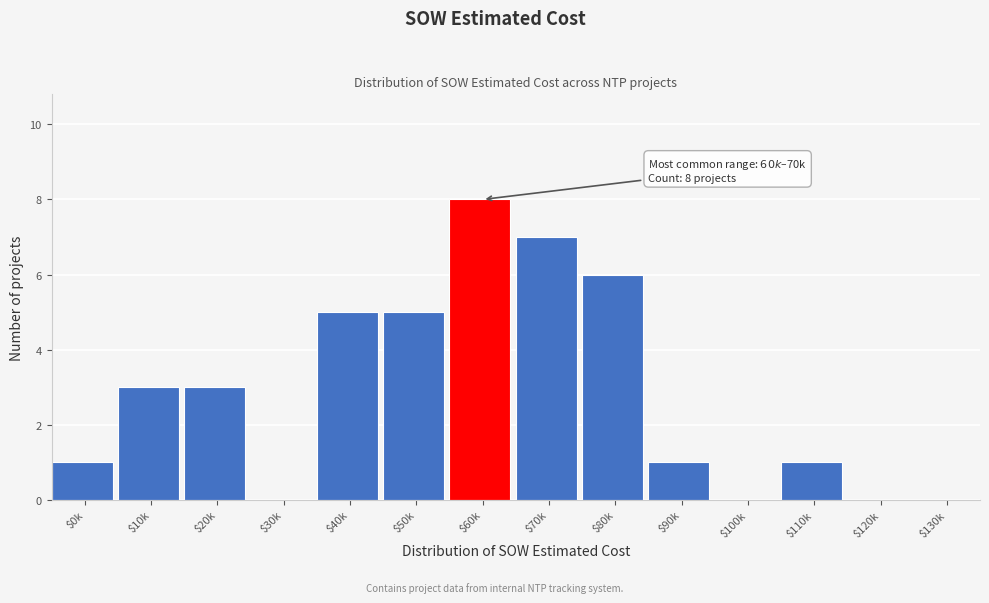

What is the sum of all values?

40